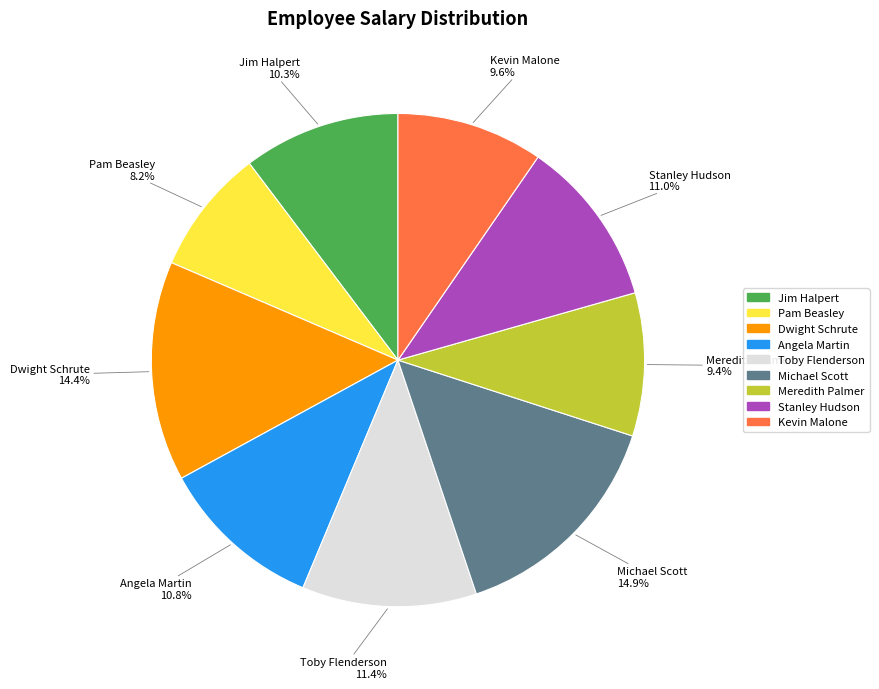

Which slice is the smallest?

Pam Beasley